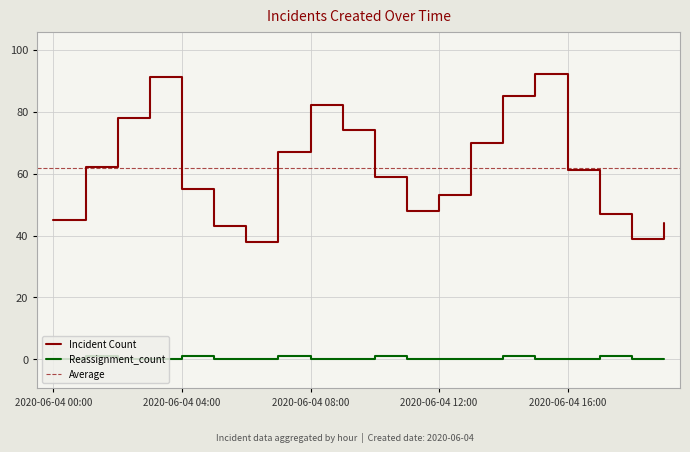

How many data points in Incident Count are less than 61?

10